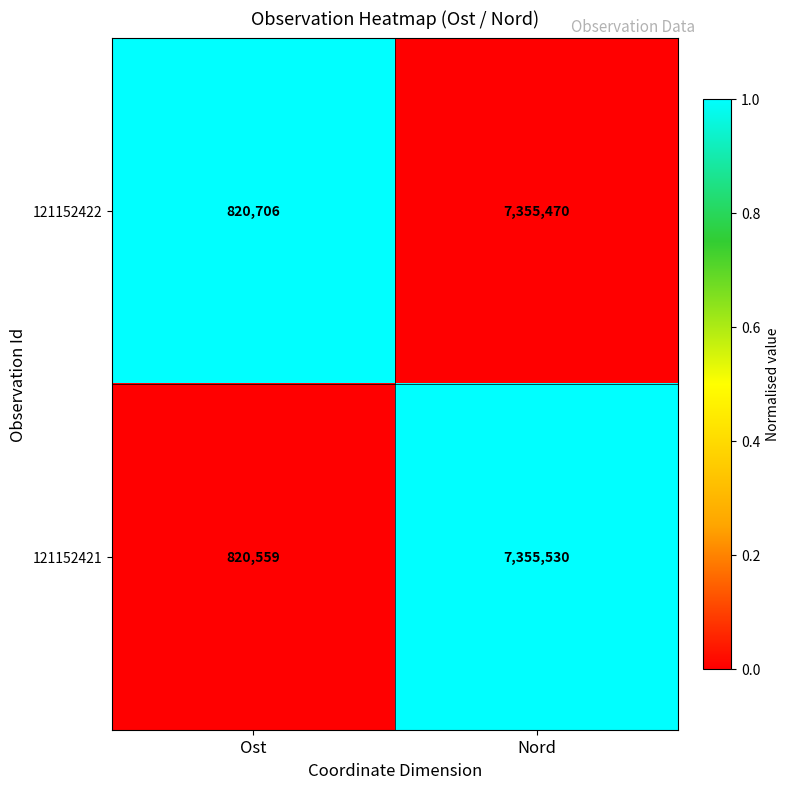

What is the sum of all 121152422 values?

8176176